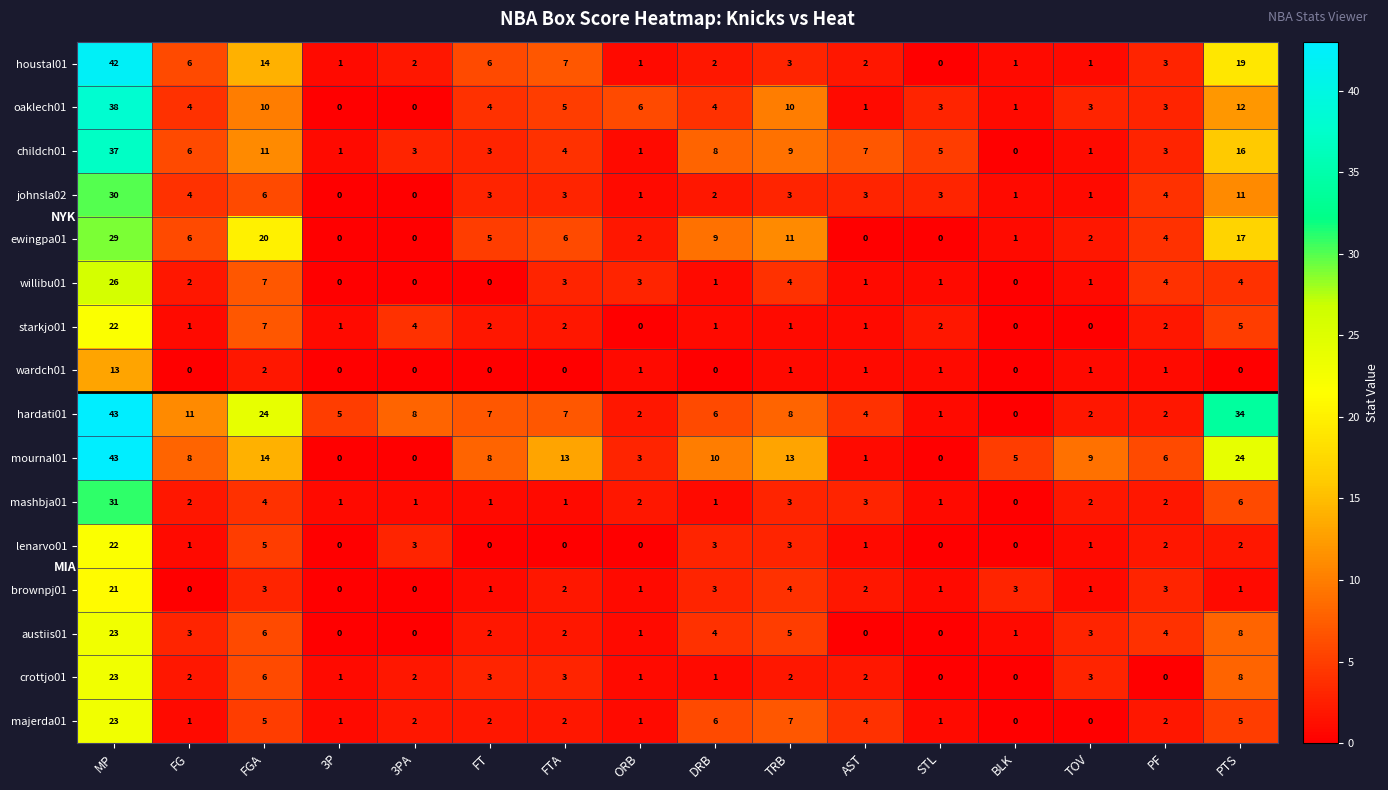

At which label is johnsla02 closest to 15?

PTS